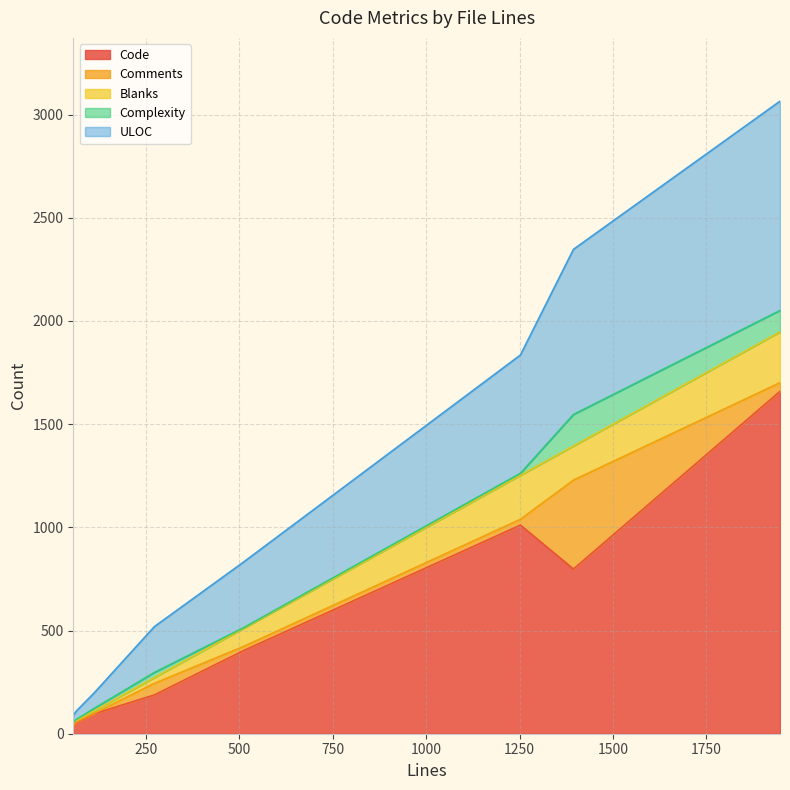

Is the value of Comments at 511 greater than the value of ULOC at 1252?

No